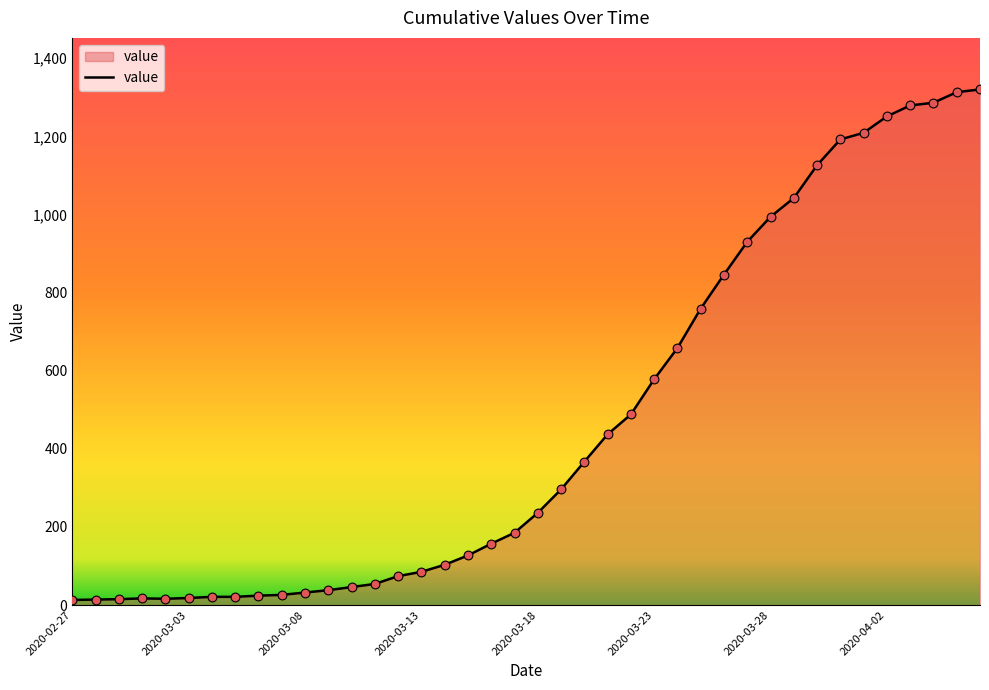

What is the maximum value shown in the chart?

1320